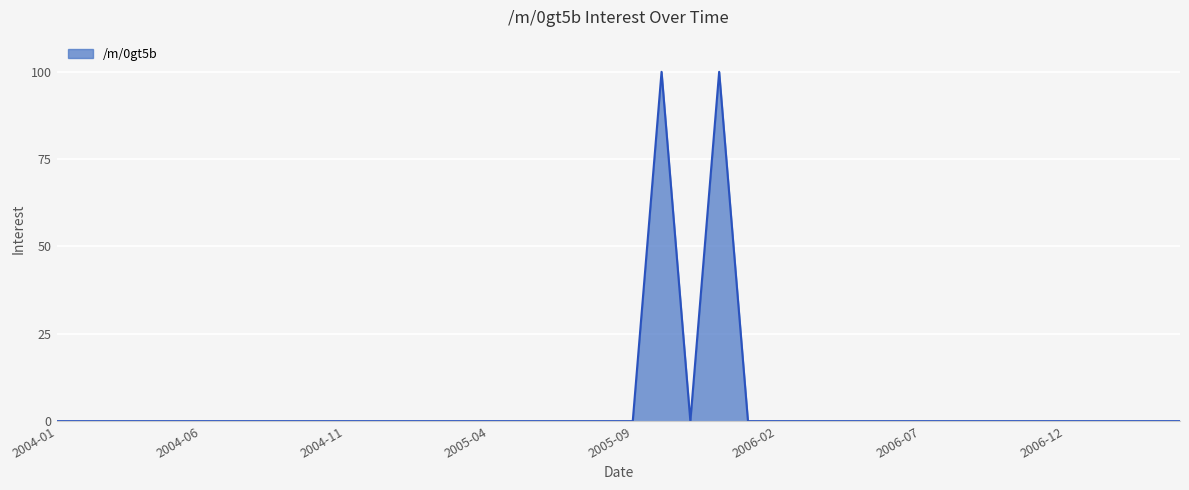

What is the difference between the maximum and minimum values?

100